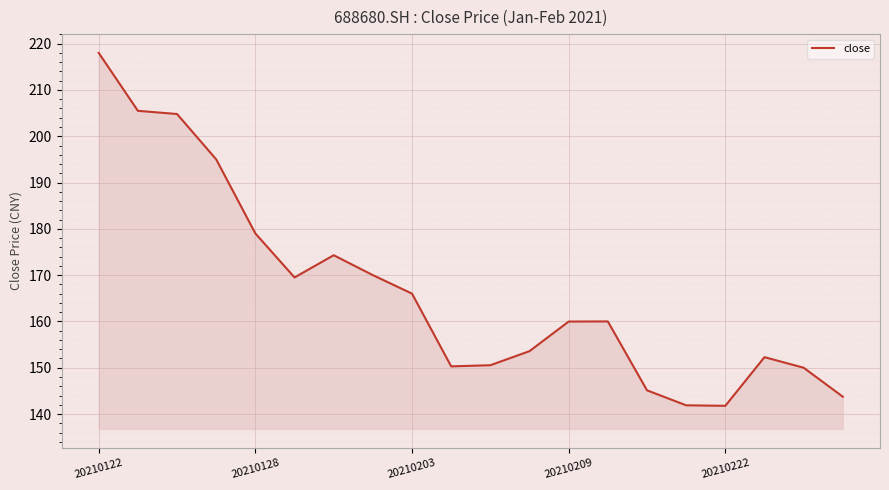

What is the average value?

166.6